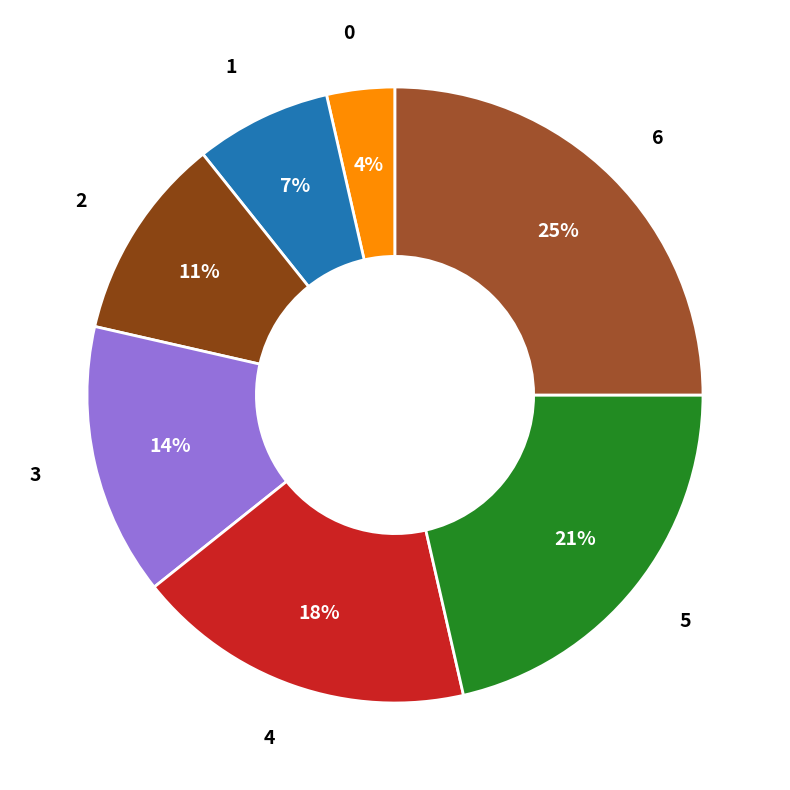

To the nearest percent, what is the average slice percentage?

14%